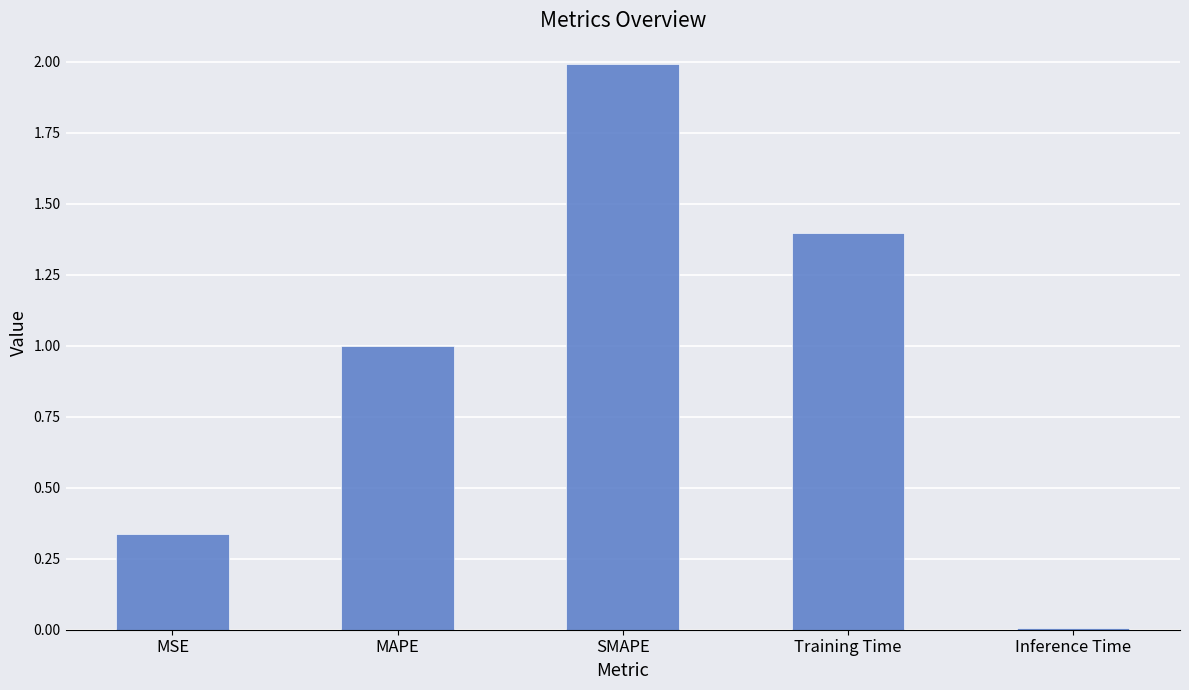

What is the greatest value displayed?

2.0